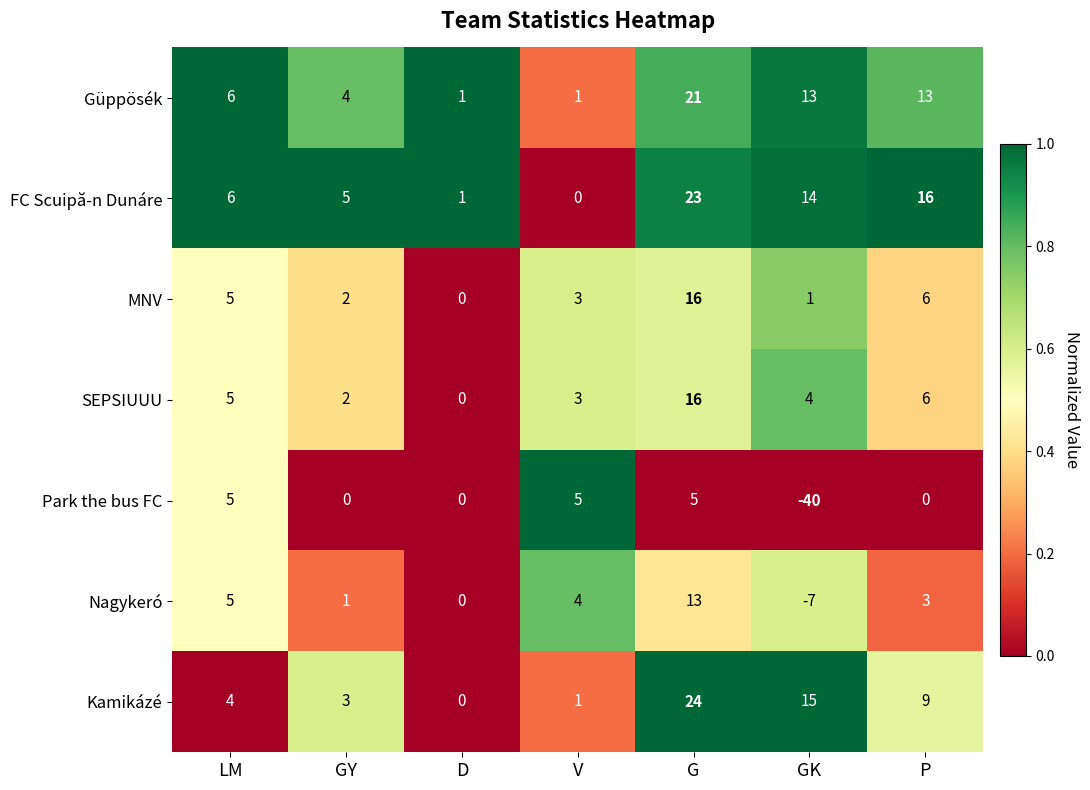

At how many categories does at least one series exceed 9?

3